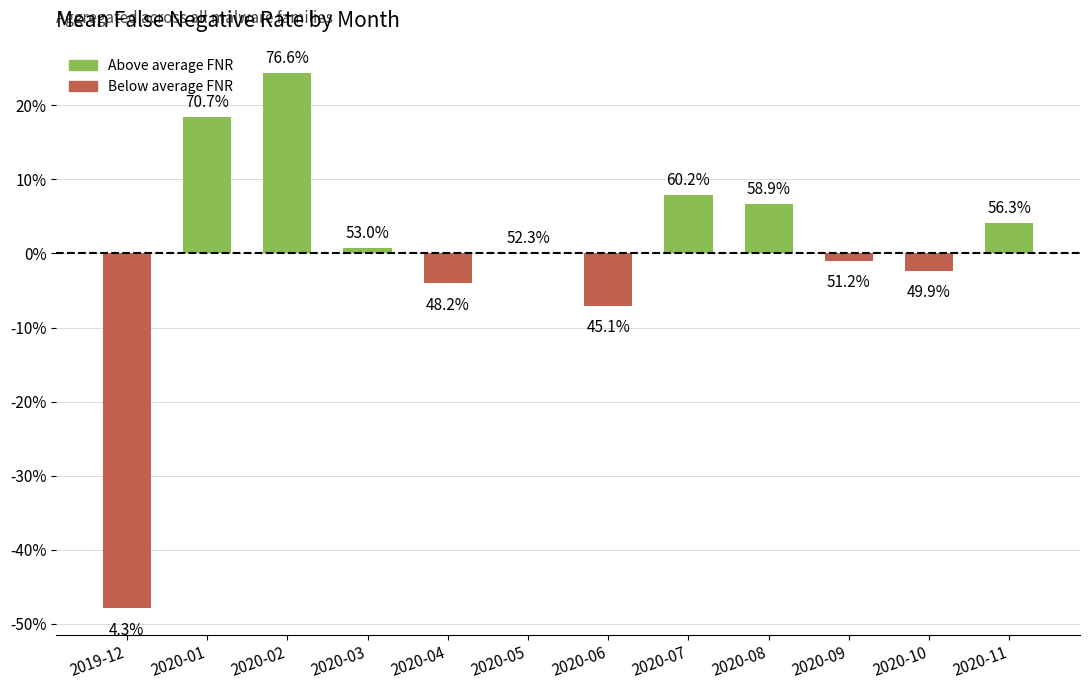

Does the chart contain stacked bars?

No